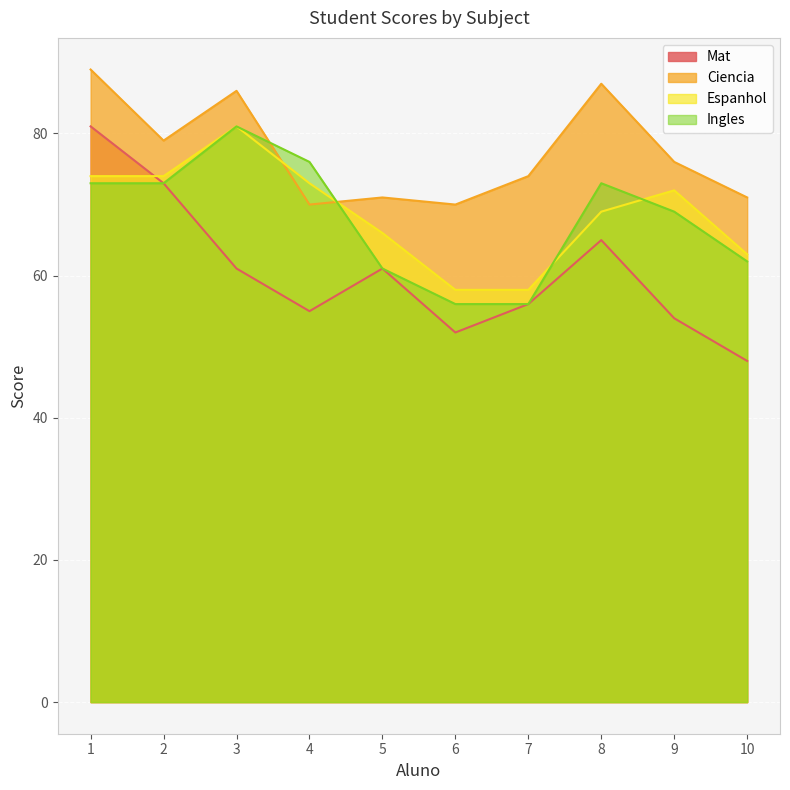

Rank the categories by Ciencia value from highest to lowest.

1, 8, 3, 2, 9, 7, 5, 10, 4, 6